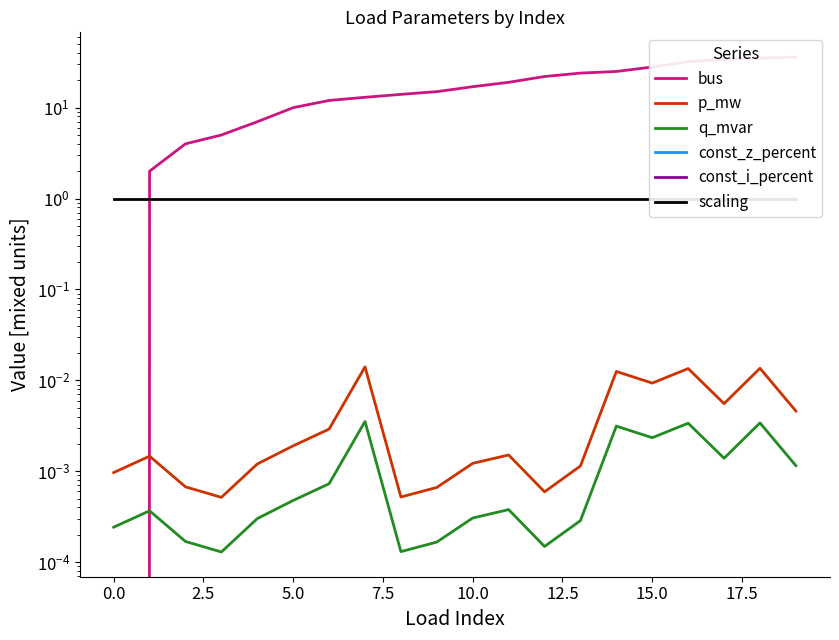

What are all the series names shown in the legend?

bus, p_mw, q_mvar, const_z_percent, const_i_percent, scaling